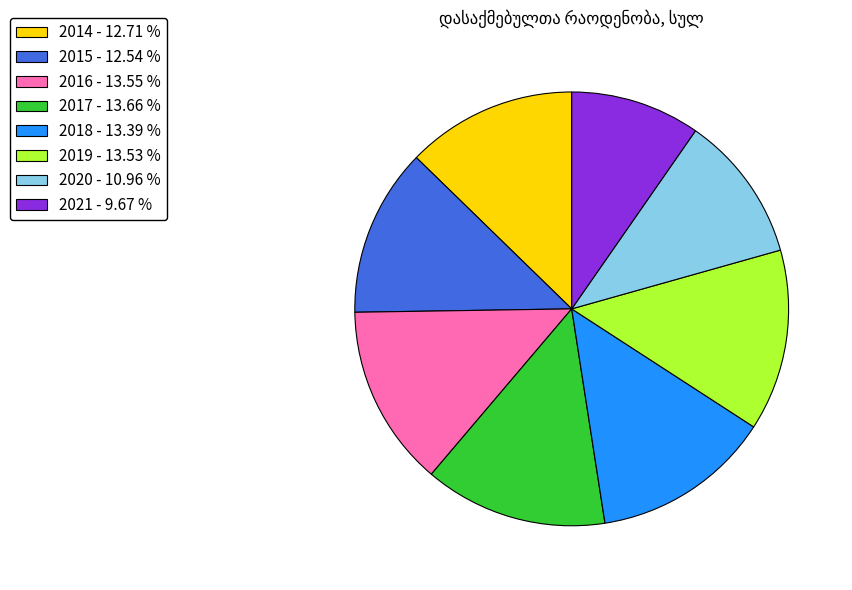

Does 2016 represent more than half of the total?

No